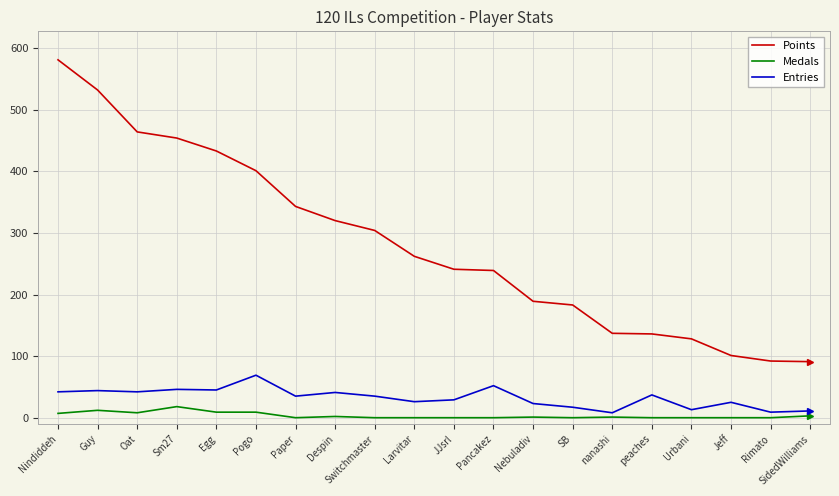

Is it true that Entries equals 23 at Nebuladiv?

True